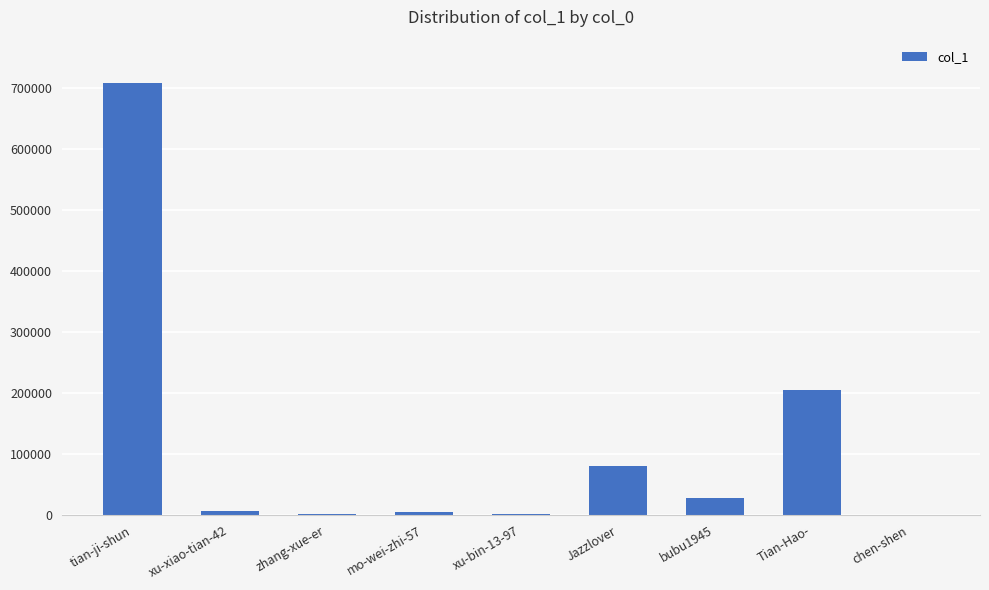

Between Tian-Hao- and xu-xiao-tian-42, which is larger?

Tian-Hao-